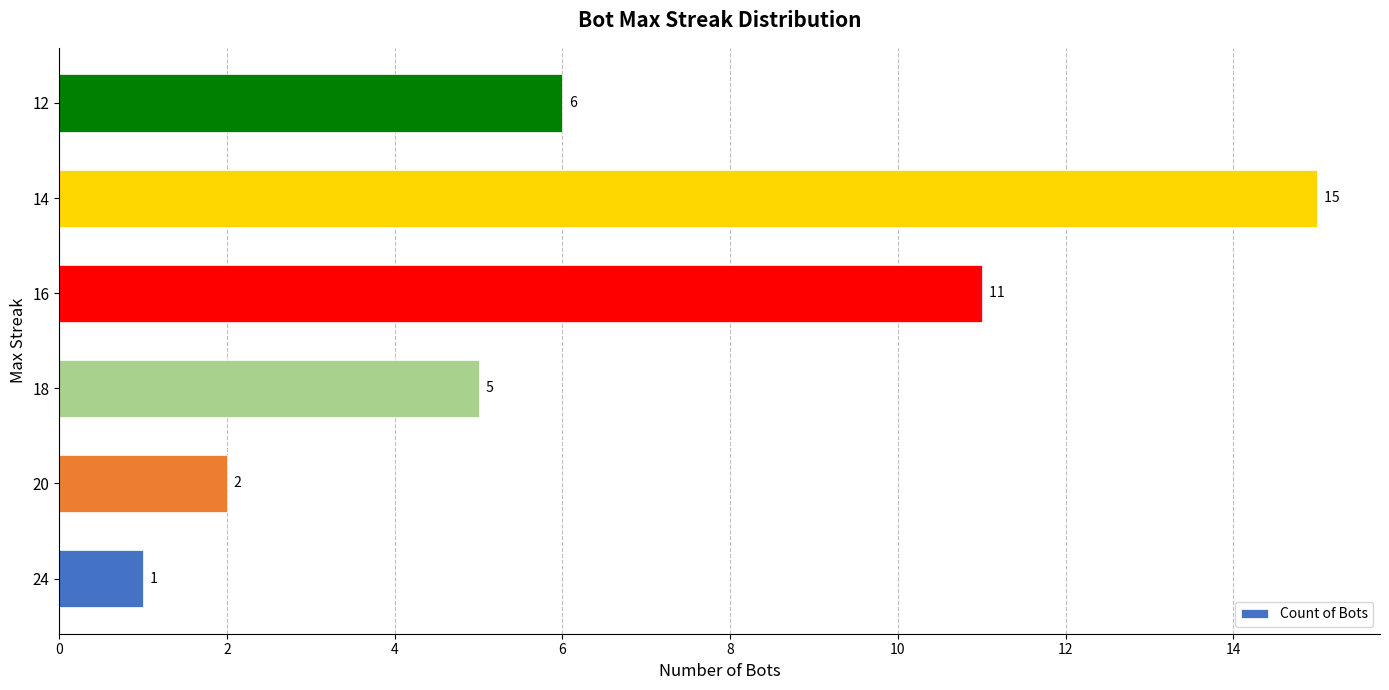

Reading bottom to top, list all the values displayed in this chart.

24=1	20=2	18=5	16=11	14=15	12=6